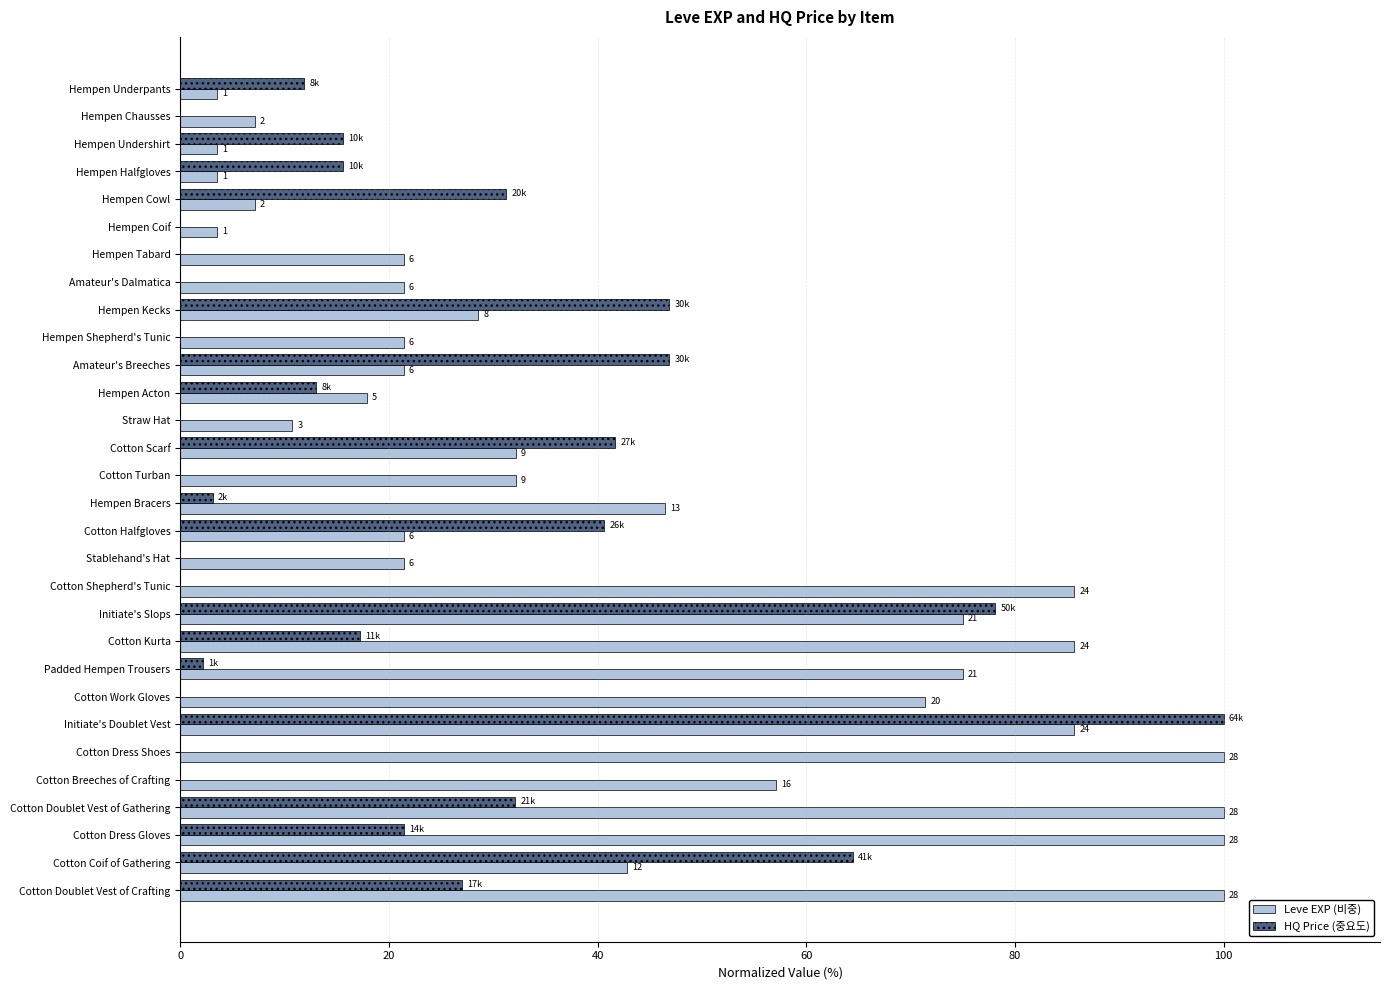

What is the greatest value displayed?

100.0